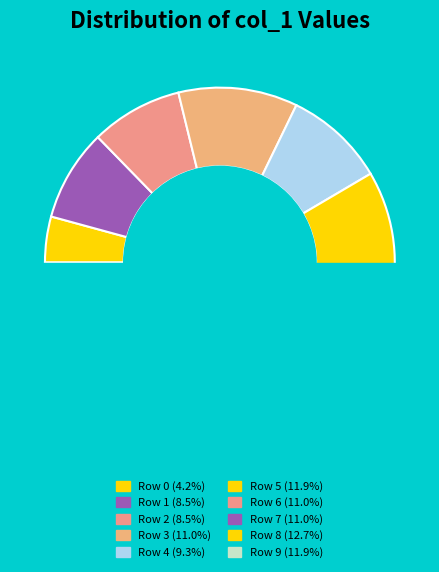

Rank the categories by value from highest to lowest.

Row 8, Row 5, Row 9, Row 3, Row 6, Row 7, Row 4, Row 1, Row 2, Row 0